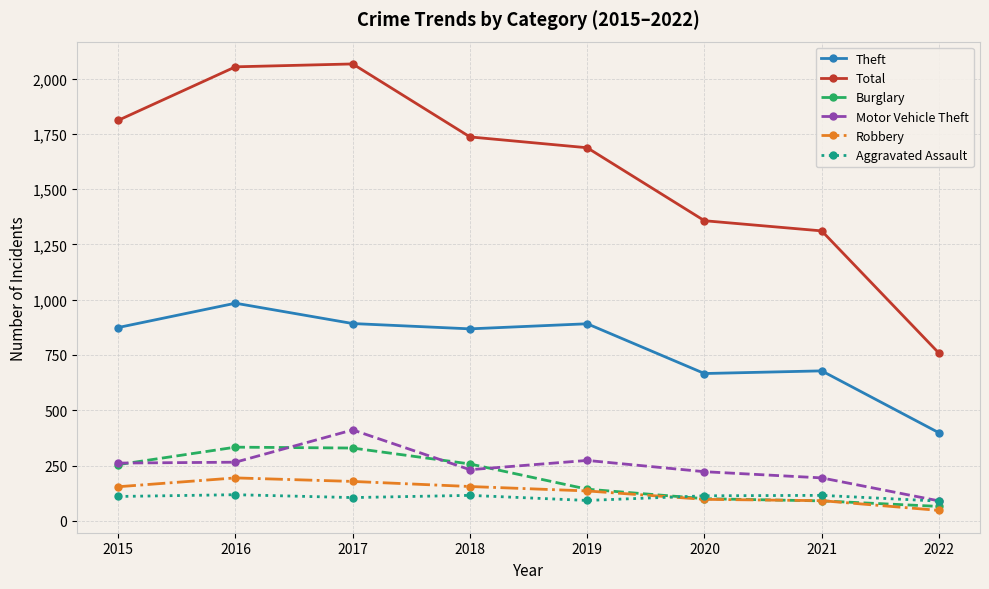

Is it true that Robbery equals 178 at 2017?

True